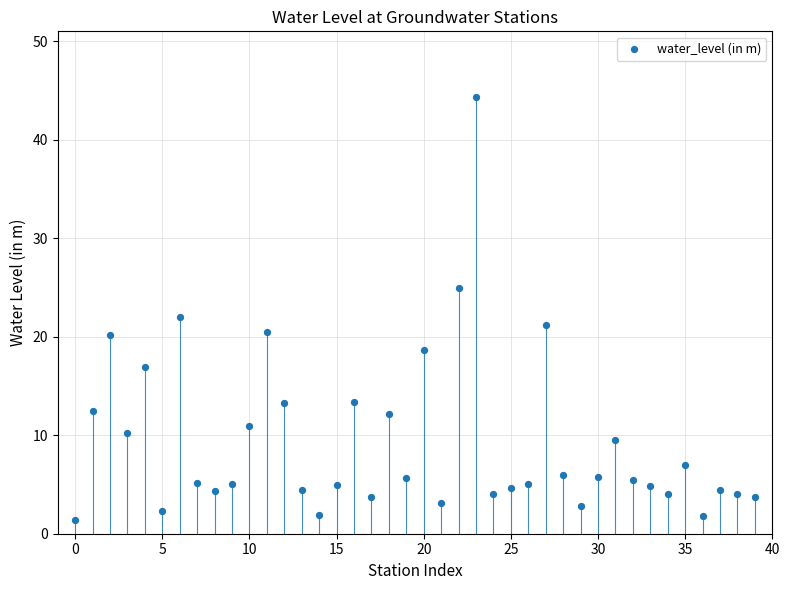

What is the range of Y values (max minus min)?

42.9